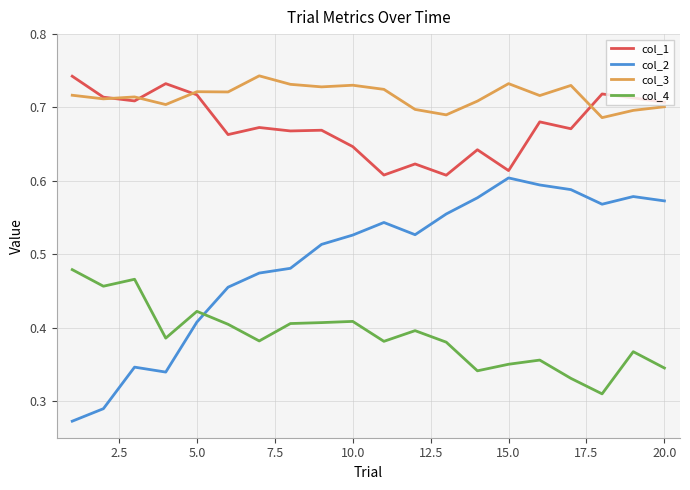

Which series ends up on top after the final intersection of col_4 and col_2?

col_2